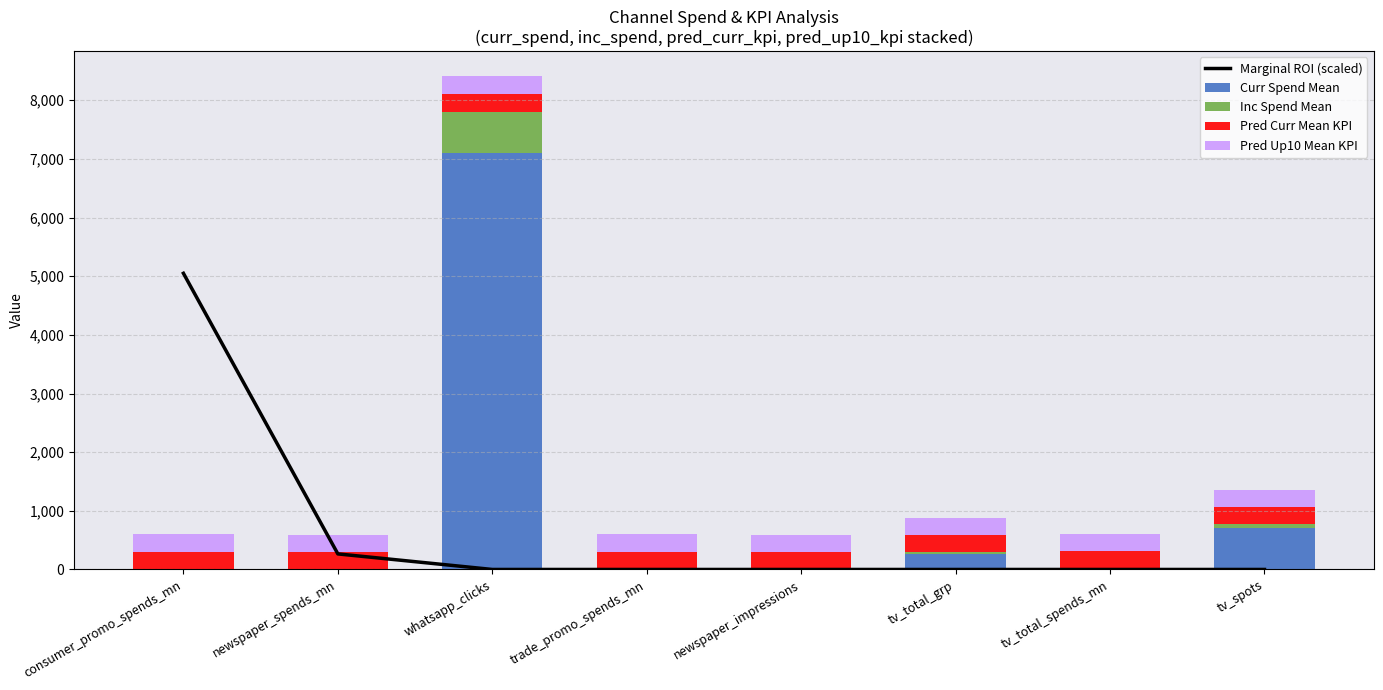

Does the chart contain any negative values?

No